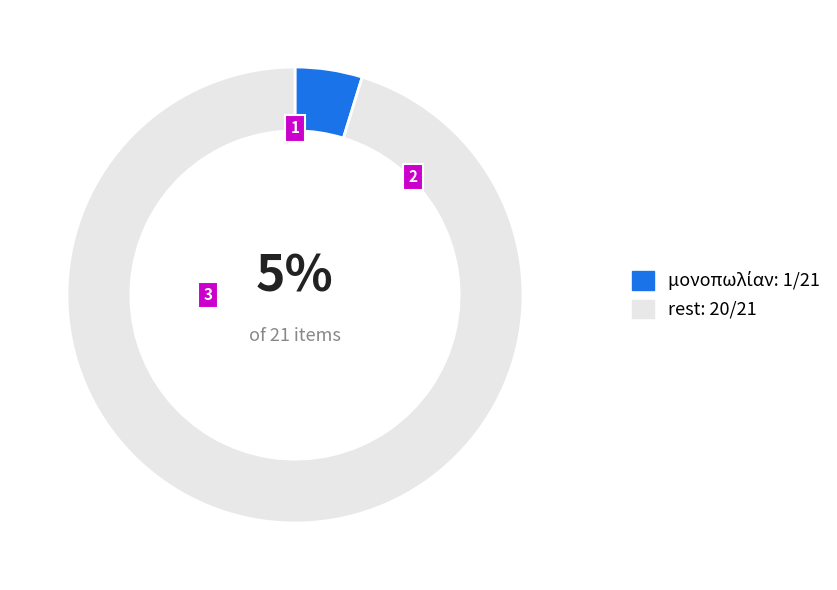

Is there a majority slice in this chart?

Yes